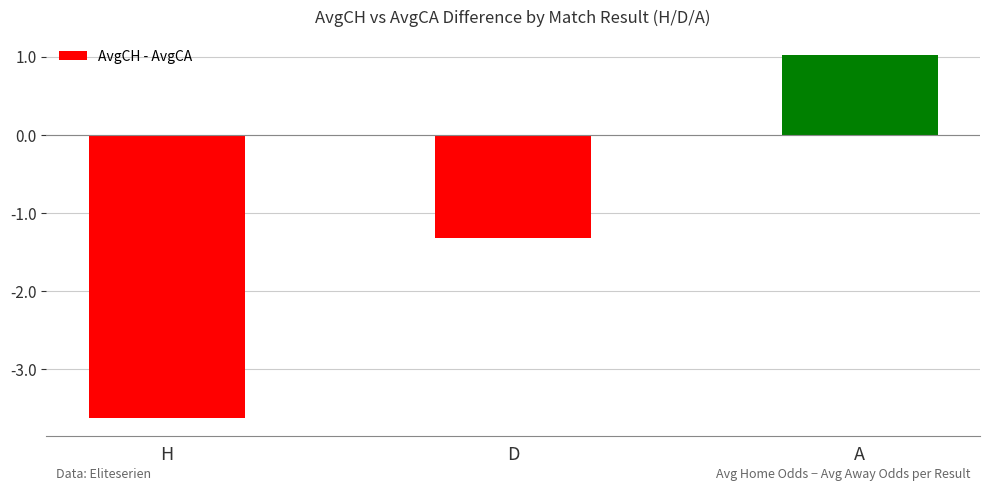

Reading left to right, list all the values displayed in this chart.

-3.6	-1.3	1.0